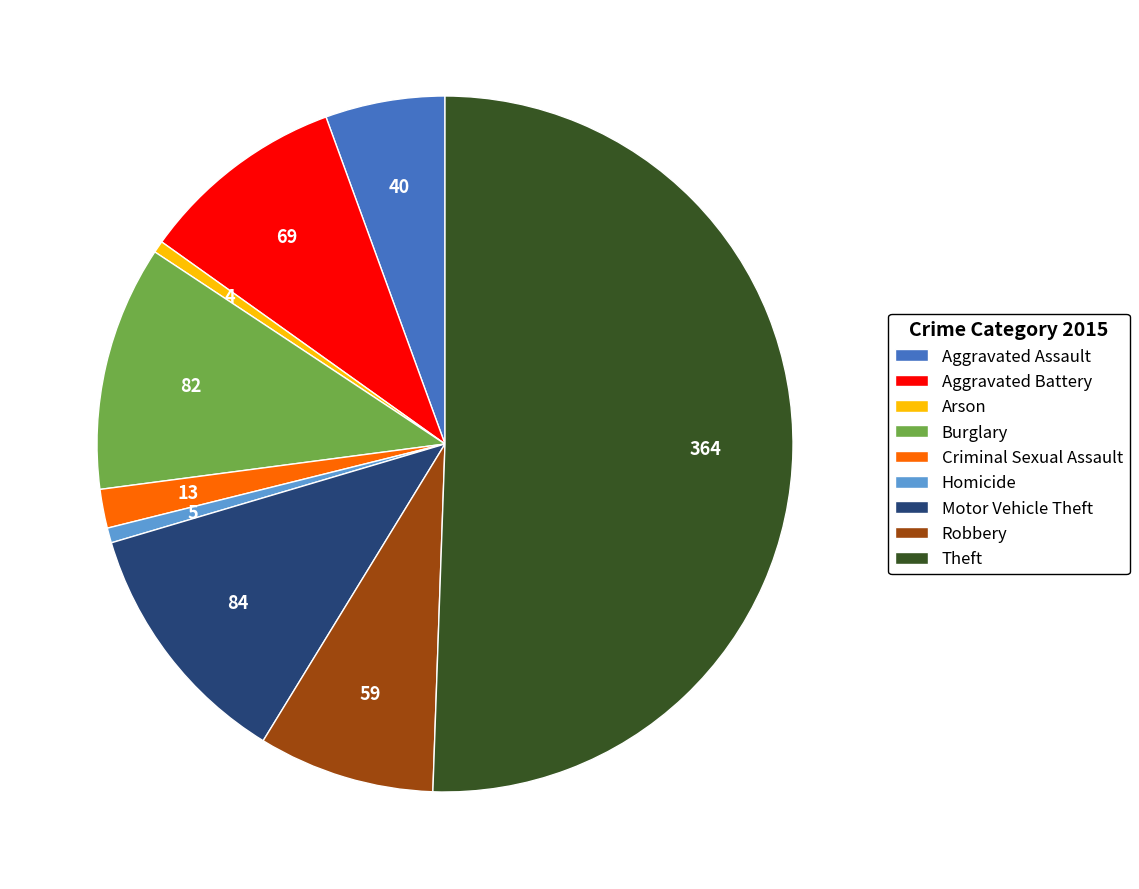

Count the number of slices in the pie.

9